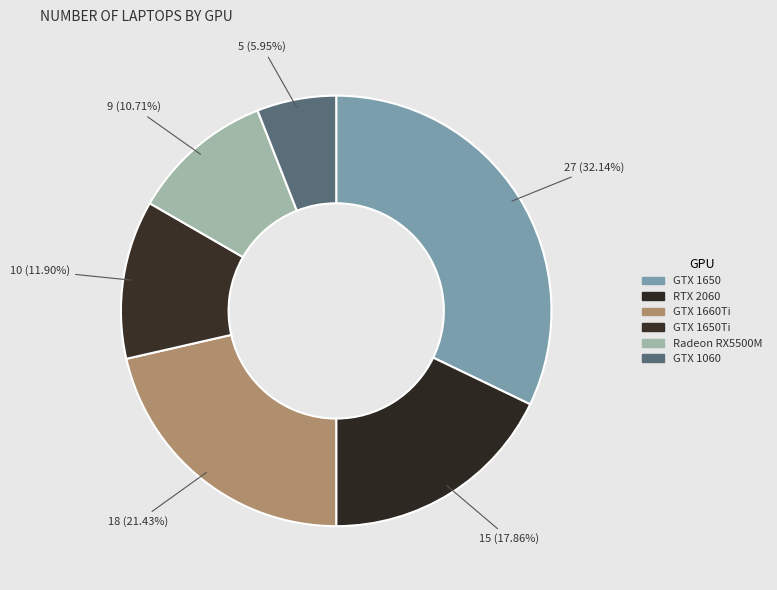

Which category has the smallest portion of the pie?

GTX 1060